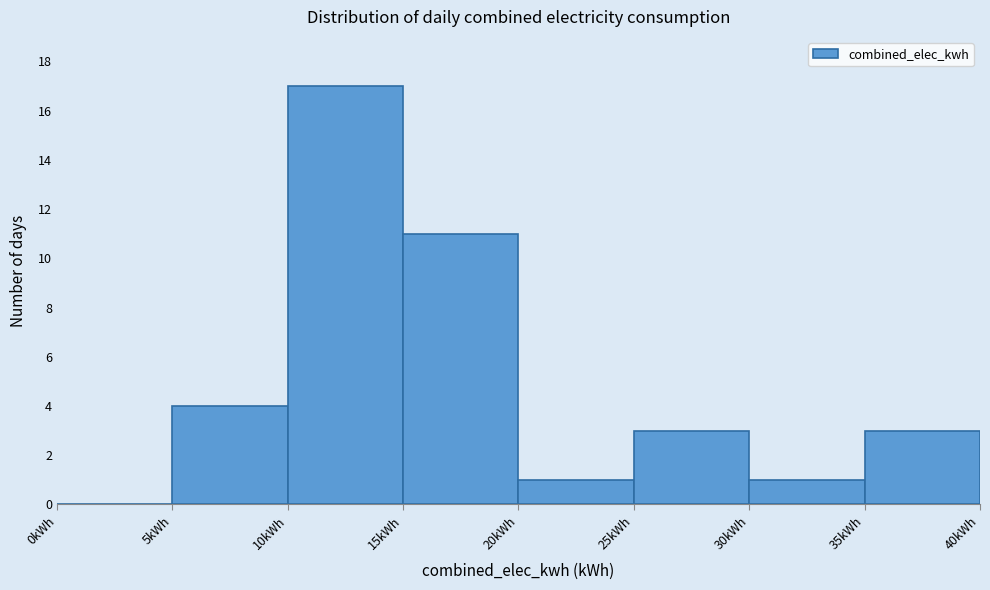

Over which range of the x-axis is the bar tallest?

10 to 15